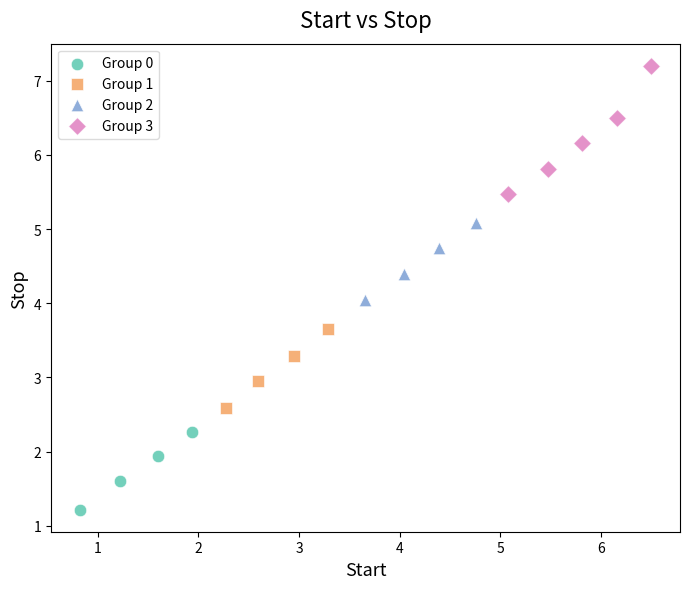

Which series contains the highest Y value?

Group 3